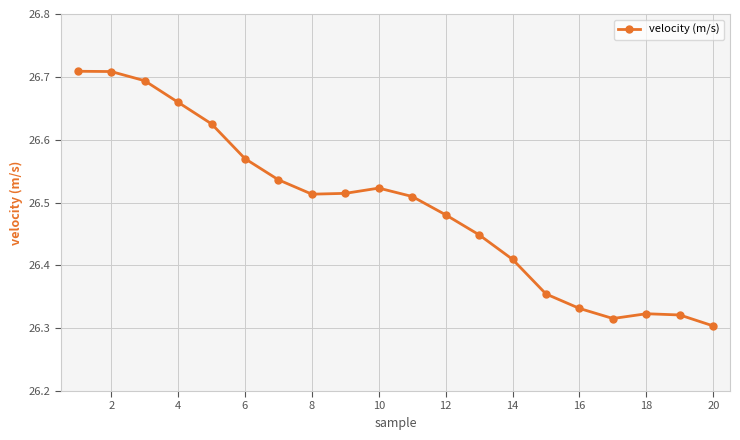

How many interior local valleys (lower than both neighbors) does the data have?

2